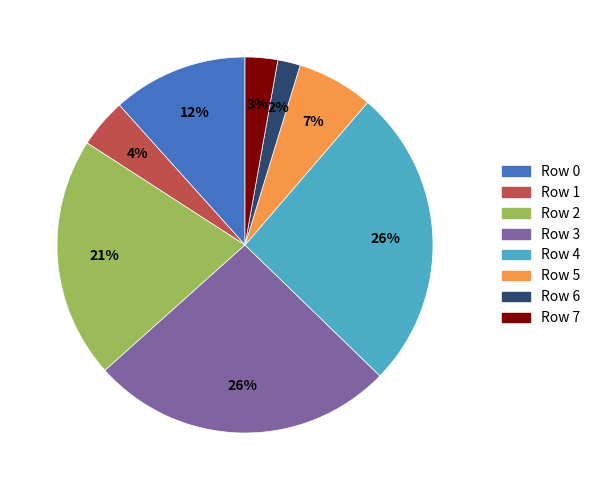

How many slices are in this pie chart?

8